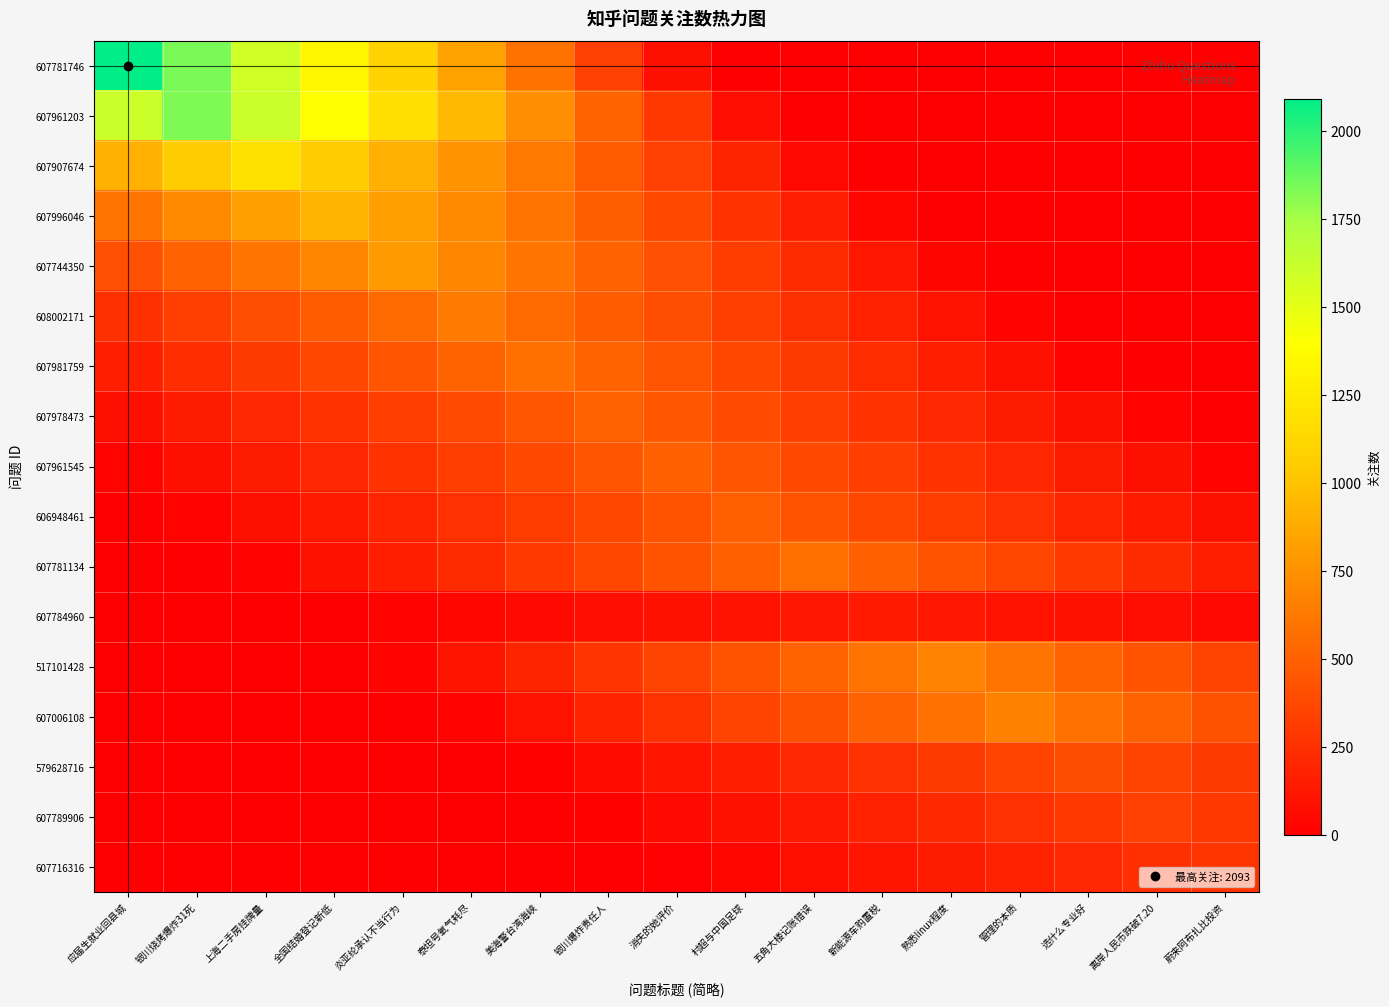

Reading right to left, transcribe all the data shown in this chart.

607781746: 蔚来阿布扎比投资=0.0	离岸人民币跌破7.20=0.0	选什么专业好=0.0	管理的本质=0.0	熟悉linux程度=0.0	新能源车购置税=0.0	五角大楼记账错误=0.0	村超与中国足球=0.0	消失的她评价=83.7	银川爆炸责任人=334.9	美海警台湾海峡=586.0	泰坦号氧气耗尽=837.2	炎亚纶承认不当行为=1088.4	全国结婚登记新低=1339.5	上海二手房挂牌量=1590.7	银川烧烤爆炸31死=1841.8	应届生就业回县城=2093.0
607961203: 蔚来阿布扎比投资=0.0	离岸人民币跌破7.20=0.0	选什么专业好=0.0	管理的本质=0.0	熟悉linux程度=0.0	新能源车购置税=0.0	五角大楼记账错误=0.0	村超与中国足球=73.2	消失的她评价=292.6	银川爆炸责任人=512.1	美海警台湾海峡=731.6	泰坦号氧气耗尽=951.1	炎亚纶承认不当行为=1170.6	全国结婚登记新低=1390.0	上海二手房挂牌量=1609.5	银川烧烤爆炸31死=1829.0	应届生就业回县城=1609.5
607907674: 蔚来阿布扎比投资=0.0	离岸人民币跌破7.20=0.0	选什么专业好=0.0	管理的本质=0.0	熟悉linux程度=0.0	新能源车购置税=0.0	五角大楼记账错误=47.6	村超与中国足球=190.6	消失的她评价=333.5	银川爆炸责任人=476.4	美海警台湾海峡=619.3	泰坦号氧气耗尽=762.2	炎亚纶承认不当行为=905.2	全国结婚登记新低=1048.1	上海二手房挂牌量=1191.0	银川烧烤爆炸31死=1048.1	应届生就业回县城=905.2
607996046: 蔚来阿布扎比投资=0.0	离岸人民币跌破7.20=0.0	选什么专业好=0.0	管理的本质=0.0	熟悉linux程度=0.0	新能源车购置税=37.2	五角大楼记账错误=149.0	村超与中国足球=260.7	消失的她评价=372.4	银川爆炸责任人=484.1	美海警台湾海峡=595.8	泰坦号氧气耗尽=707.6	炎亚纶承认不当行为=819.3	全国结婚登记新低=931.0	上海二手房挂牌量=819.3	银川烧烤爆炸31死=707.6	应届生就业回县城=595.8
607744350: 蔚来阿布扎比投资=0.0	离岸人民币跌破7.20=0.0	选什么专业好=0.0	管理的本质=0.0	熟悉linux程度=31.6	新能源车购置税=126.6	五角大楼记账错误=221.5	村超与中国足球=316.4	消失的她评价=411.3	银川爆炸责任人=506.2	美海警台湾海峡=601.2	泰坦号氧气耗尽=696.1	炎亚纶承认不当行为=791.0	全国结婚登记新低=696.1	上海二手房挂牌量=601.2	银川烧烤爆炸31死=506.2	应届生就业回县城=411.3
608002171: 蔚来阿布扎比投资=0.0	离岸人民币跌破7.20=0.0	选什么专业好=0.0	管理的本质=25.0	熟悉linux程度=100.2	新能源车购置税=175.3	五角大楼记账错误=250.4	村超与中国足球=325.5	消失的她评价=400.6	银川爆炸责任人=475.8	美海警台湾海峡=550.9	泰坦号氧气耗尽=626.0	炎亚纶承认不当行为=550.9	全国结婚登记新低=475.8	上海二手房挂牌量=400.6	银川烧烤爆炸31死=325.5	应届生就业回县城=250.4
607981759: 蔚来阿布扎比投资=0.0	离岸人民币跌破7.20=0.0	选什么专业好=23.2	管理的本质=92.8	熟悉linux程度=162.4	新能源车购置税=232.0	五角大楼记账错误=301.6	村超与中国足球=371.2	消失的她评价=440.8	银川爆炸责任人=510.4	美海警台湾海峡=580.0	泰坦号氧气耗尽=510.4	炎亚纶承认不当行为=440.8	全国结婚登记新低=371.2	上海二手房挂牌量=301.6	银川烧烤爆炸31死=232.0	应届生就业回县城=162.4
607978473: 蔚来阿布扎比投资=0.0	离岸人民币跌破7.20=20.1	选什么专业好=80.5	管理的本质=140.8	熟悉linux程度=201.2	新能源车购置税=261.6	五角大楼记账错误=321.9	村超与中国足球=382.3	消失的她评价=442.6	银川爆炸责任人=503.0	美海警台湾海峡=442.6	泰坦号氧气耗尽=382.3	炎亚纶承认不当行为=321.9	全国结婚登记新低=261.6	上海二手房挂牌量=201.2	银川烧烤爆炸31死=140.8	应届生就业回县城=80.5
607961545: 蔚来阿布扎比投资=20.0	离岸人民币跌破7.20=80.0	选什么专业好=140.0	管理的本质=200.0	熟悉linux程度=260.0	新能源车购置税=320.0	五角大楼记账错误=380.0	村超与中国足球=440.0	消失的她评价=500.0	银川爆炸责任人=440.0	美海警台湾海峡=380.0	泰坦号氧气耗尽=320.0	炎亚纶承认不当行为=260.0	全国结婚登记新低=200.0	上海二手房挂牌量=140.0	银川烧烤爆炸31死=80.0	应届生就业回县城=20.0
606948461: 蔚来阿布扎比投资=78.1	离岸人民币跌破7.20=136.6	选什么专业好=195.2	管理的本质=253.8	熟悉linux程度=312.3	新能源车购置税=370.9	五角大楼记账错误=429.4	村超与中国足球=488.0	消失的她评价=429.4	银川爆炸责任人=370.9	美海警台湾海峡=312.3	泰坦号氧气耗尽=253.8	炎亚纶承认不当行为=195.2	全国结婚登记新低=136.6	上海二手房挂牌量=78.1	银川烧烤爆炸31死=19.5	应届生就业回县城=0.0
607781134: 蔚来阿布扎比投资=158.8	离岸人民币跌破7.20=226.8	选什么专业好=294.8	管理的本质=362.9	熟悉linux程度=430.9	新能源车购置税=499.0	五角大楼记账错误=567.0	村超与中国足球=499.0	消失的她评价=430.9	银川爆炸责任人=362.9	美海警台湾海峡=294.8	泰坦号氧气耗尽=226.8	炎亚纶承认不当行为=158.8	全国结婚登记新低=90.7	上海二手房挂牌量=22.7	银川烧烤爆炸31死=0.0	应届生就业回县城=0.0
607784960: 蔚来阿布扎比投资=54.8	离岸人民币跌破7.20=71.2	选什么专业好=87.7	管理的本质=104.1	熟悉linux程度=120.6	新能源车购置税=137.0	五角大楼记账错误=120.6	村超与中国足球=104.1	消失的她评价=87.7	银川爆炸责任人=71.2	美海警台湾海峡=54.8	泰坦号氧气耗尽=38.4	炎亚纶承认不当行为=21.9	全国结婚登记新低=5.5	上海二手房挂牌量=0.0	银川烧烤爆炸31死=0.0	应届生就业回县城=0.0
517101428: 蔚来阿布扎比投资=351.5	离岸人民币跌破7.20=432.6	选什么专业好=513.8	管理的本质=594.9	熟悉linux程度=676.0	新能源车购置税=594.9	五角大楼记账错误=513.8	村超与中国足球=432.6	消失的她评价=351.5	银川爆炸责任人=270.4	美海警台湾海峡=189.3	泰坦号氧气耗尽=108.2	炎亚纶承认不当行为=27.0	全国结婚登记新低=0.0	上海二手房挂牌量=0.0	银川烧烤爆炸31死=0.0	应届生就业回县城=0.0
607006108: 蔚来阿布扎比投资=425.0	离岸人民币跌破7.20=504.6	选什么专业好=584.3	管理的本质=664.0	熟悉linux程度=584.3	新能源车购置税=504.6	五角大楼记账错误=425.0	村超与中国足球=345.3	消失的她评价=265.6	银川爆炸责任人=185.9	美海警台湾海峡=106.2	泰坦号氧气耗尽=26.6	炎亚纶承认不当行为=0.0	全国结婚登记新低=0.0	上海二手房挂牌量=0.0	银川烧烤爆炸31死=0.0	应届生就业回县城=0.0
579628716: 蔚来阿布扎比投资=302.5	离岸人民币跌破7.20=350.2	选什么专业好=398.0	管理的本质=350.2	熟悉linux程度=302.5	新能源车购置税=254.7	五角大楼记账错误=207.0	村超与中国足球=159.2	消失的她评价=111.4	银川爆炸责任人=63.7	美海警台湾海峡=15.9	泰坦号氧气耗尽=0.0	炎亚纶承认不当行为=0.0	全国结婚登记新低=0.0	上海二手房挂牌量=0.0	银川烧烤爆炸31死=0.0	应届生就业回县城=0.0
607789906: 蔚来阿布扎比投资=293.9	离岸人民币跌破7.20=334.0	选什么专业好=293.9	管理的本质=253.8	熟悉linux程度=213.8	新能源车购置税=173.7	五角大楼记账错误=133.6	村超与中国足球=93.5	消失的她评价=53.4	银川爆炸责任人=13.4	美海警台湾海峡=0.0	泰坦号氧气耗尽=0.0	炎亚纶承认不当行为=0.0	全国结婚登记新低=0.0	上海二手房挂牌量=0.0	银川烧烤爆炸31死=0.0	应届生就业回县城=0.0
607716316: 蔚来阿布扎比投资=277.0	离岸人民币跌破7.20=243.8	选什么专业好=210.5	管理的本质=177.3	熟悉linux程度=144.0	新能源车购置税=110.8	五角大楼记账错误=77.6	村超与中国足球=44.3	消失的她评价=11.1	银川爆炸责任人=0.0	美海警台湾海峡=0.0	泰坦号氧气耗尽=0.0	炎亚纶承认不当行为=0.0	全国结婚登记新低=0.0	上海二手房挂牌量=0.0	银川烧烤爆炸31死=0.0	应届生就业回县城=0.0